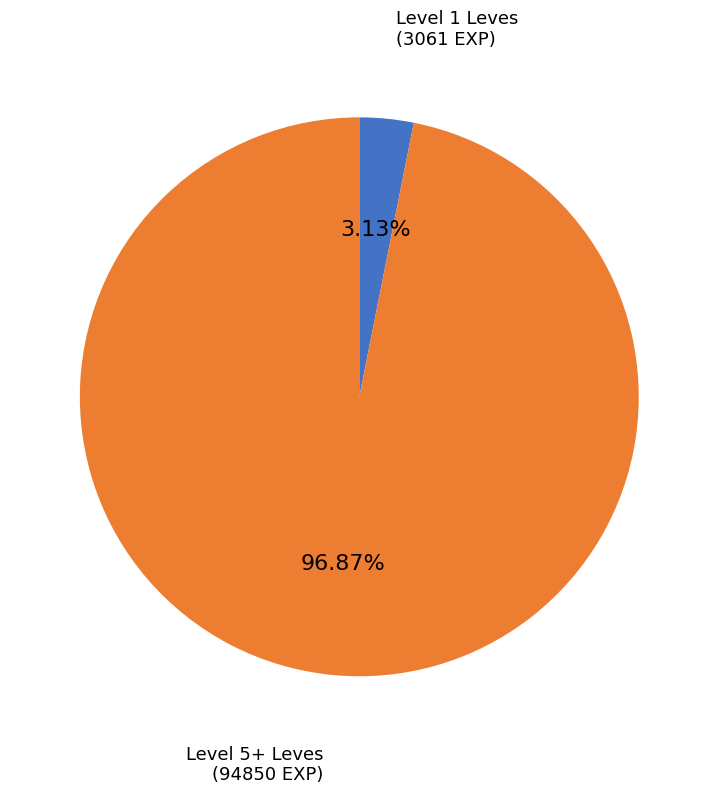

Is there any slice that represents more than half of the pie?

Yes